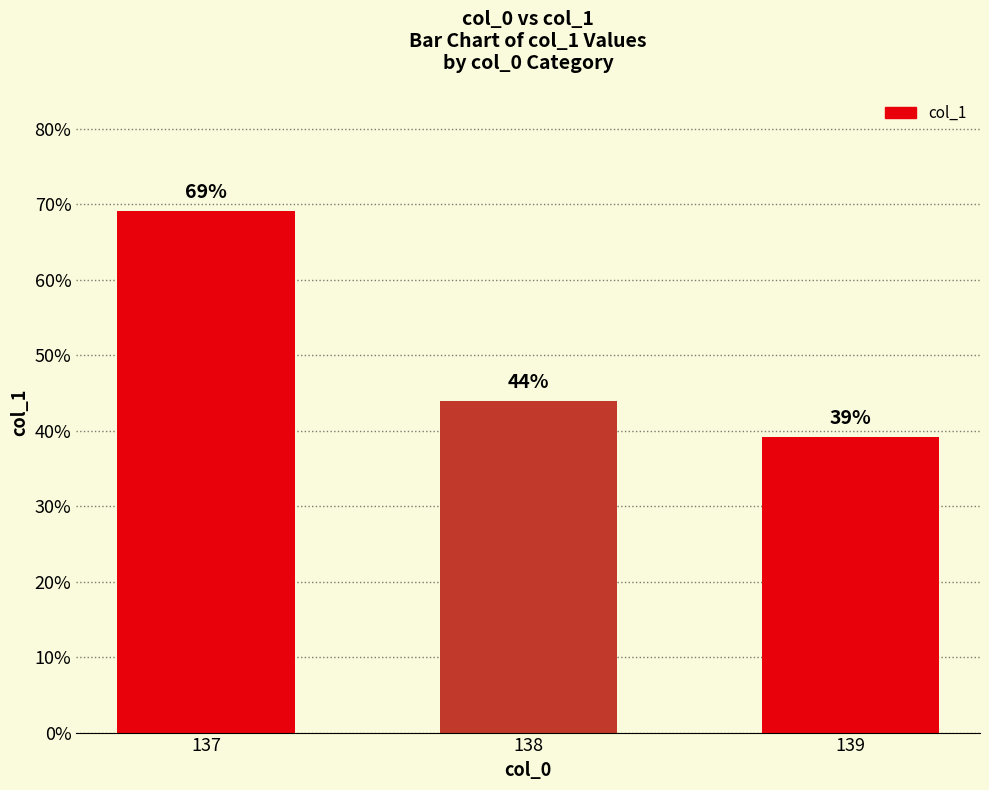

Count the values in the range 0 to 1.

3